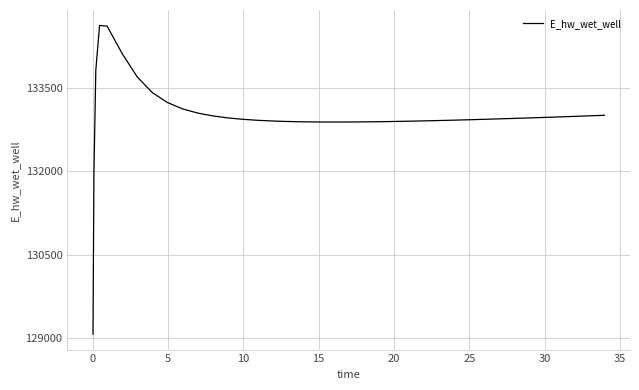

What is the difference between the maximum and minimum values?

5557.7